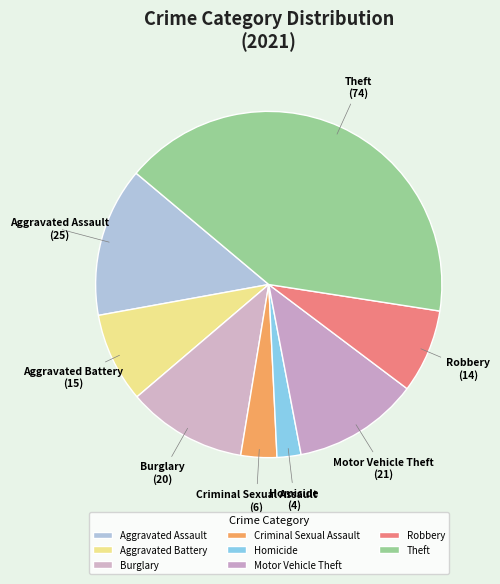

Rank the categories by value from highest to lowest.

Theft, Aggravated Assault, Motor Vehicle Theft, Burglary, Aggravated Battery, Robbery, Criminal Sexual Assault, Homicide